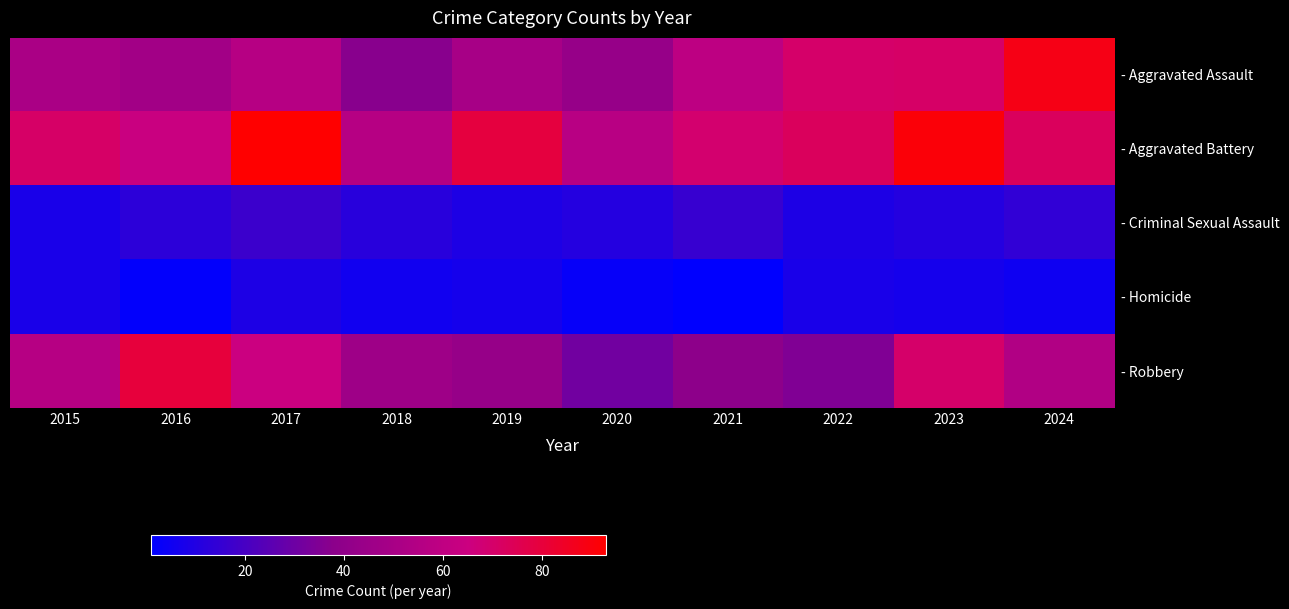

Rank the series by their maximum value, from highest to lowest.

- Aggravated Battery, - Aggravated Assault, - Robbery, - Criminal Sexual Assault, - Homicide